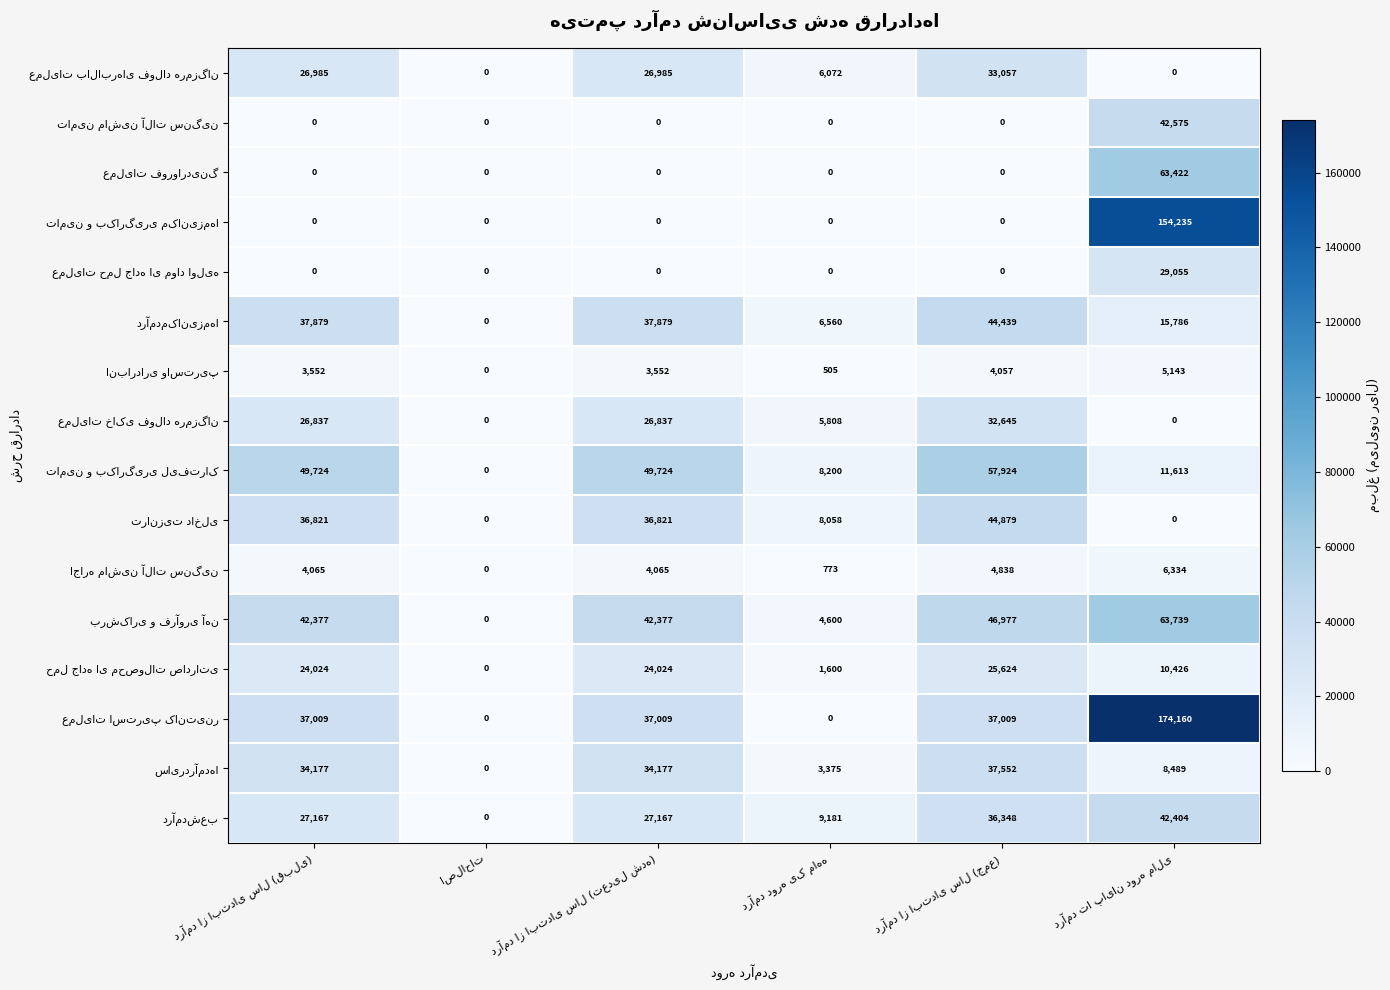

At how many categories does at least one series exceed 41707?

4